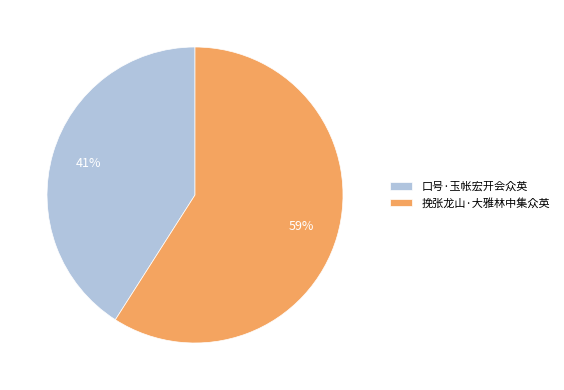

Approximately how many times larger is the value at 口号·玉帐宏开会众英 compared to 挽张龙山·大雅林中集众英?

0.7